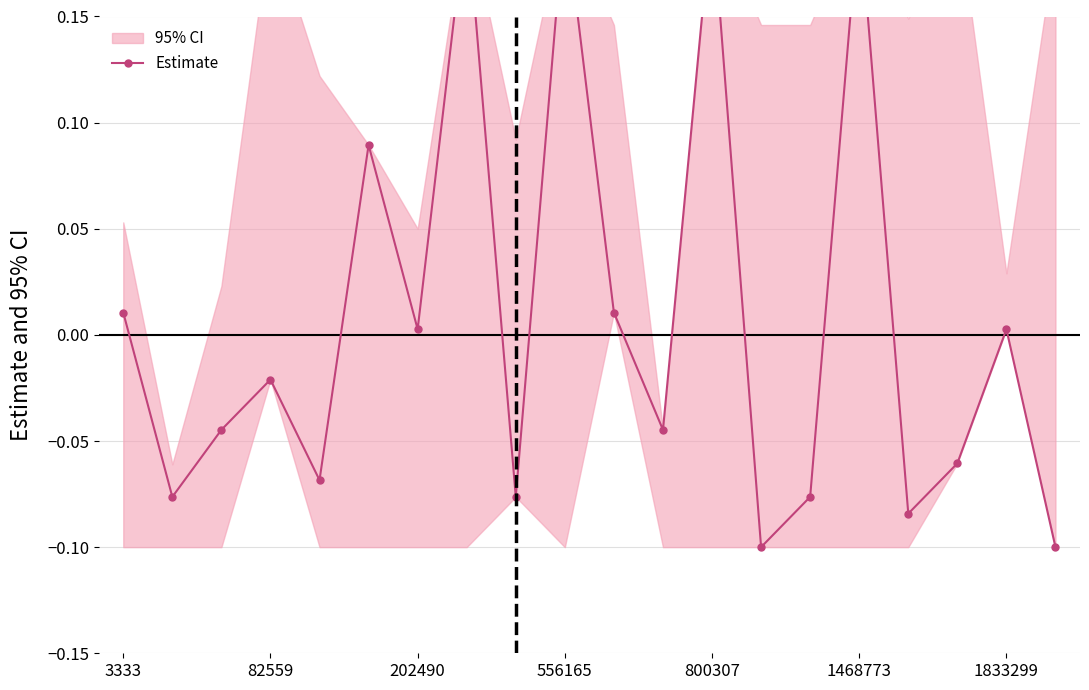

Which label corresponds to the smallest value in the chart?

13